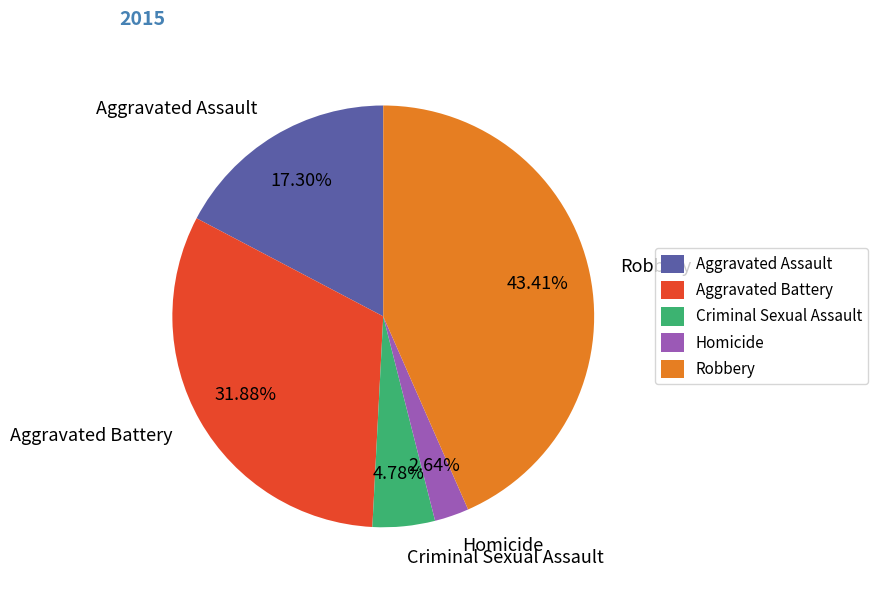

What percentage is the Homicide slice, to the nearest percent?

3%